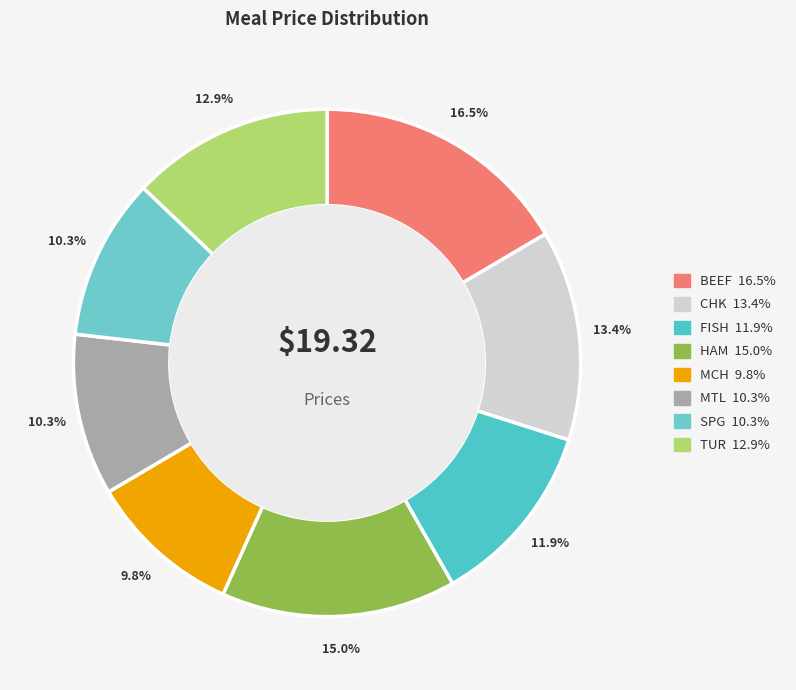

Count the number of slices in the pie.

8